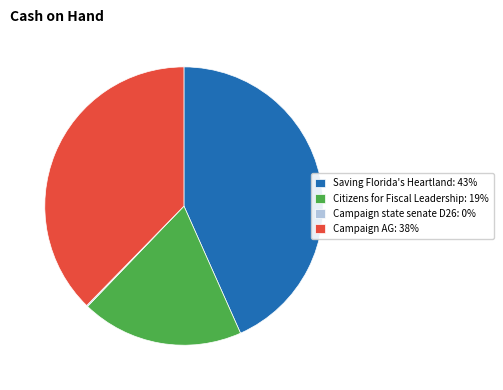

Combined, do Citizens for Fiscal Leadership: 19% and Saving Florida's Heartland: 43% account for over 50%?

Yes